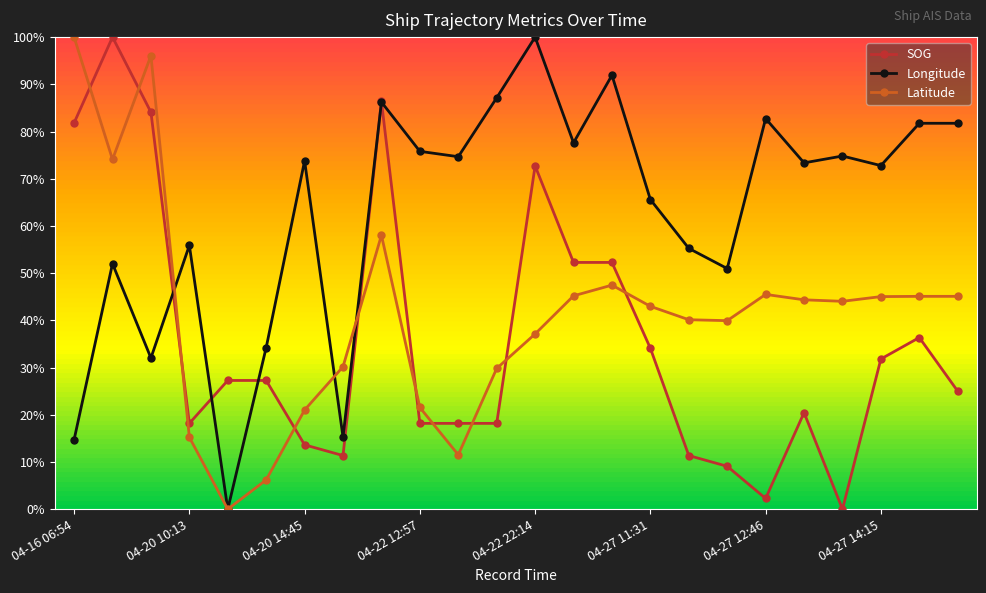

True or false: Longitude and Latitude cross at least once.

True